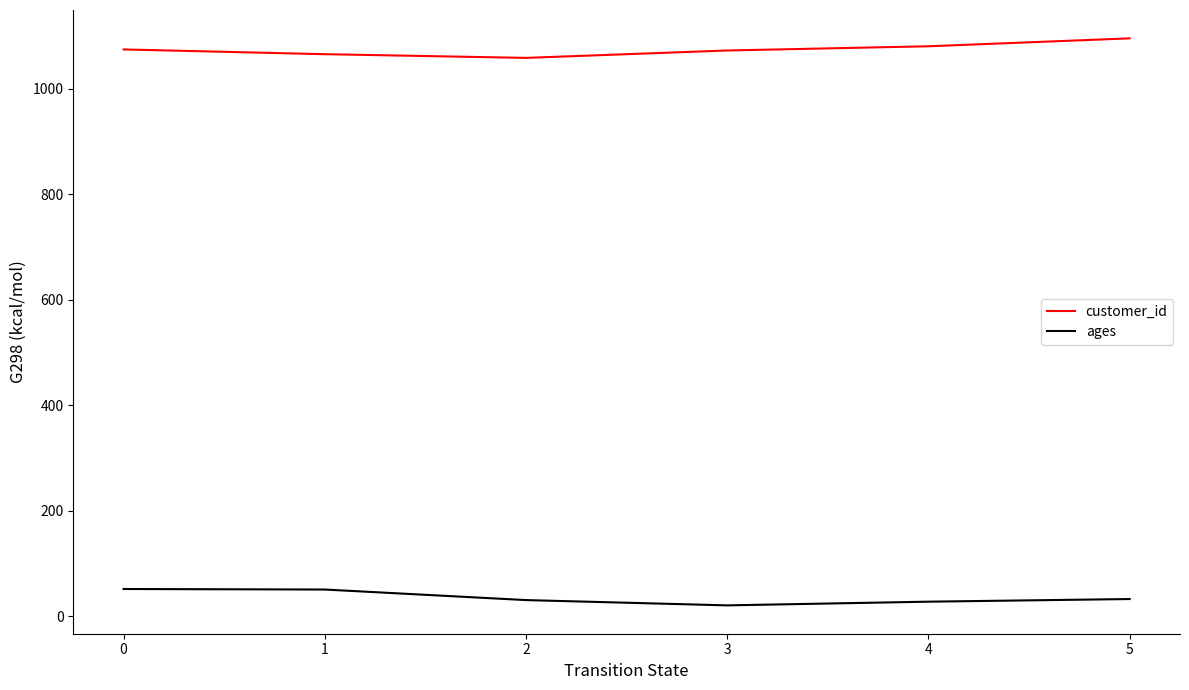

What is the difference between the maximum and second lowest values in the ages series?

24